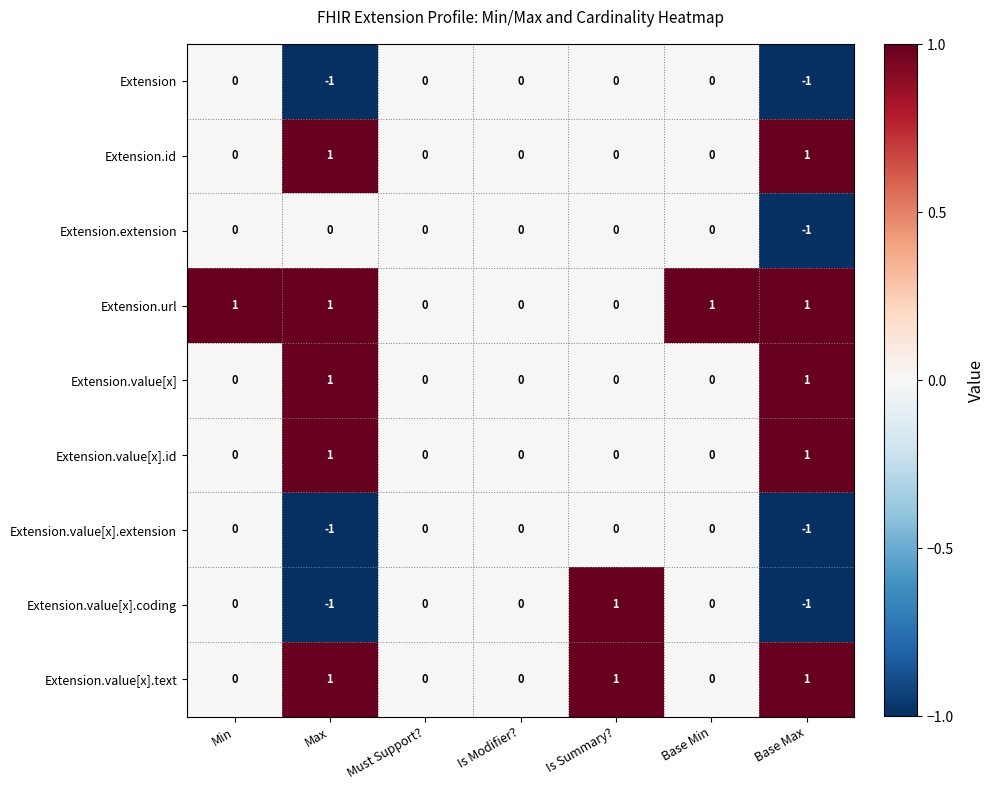

What is the spread (max minus min) of values at Is Summary??

1